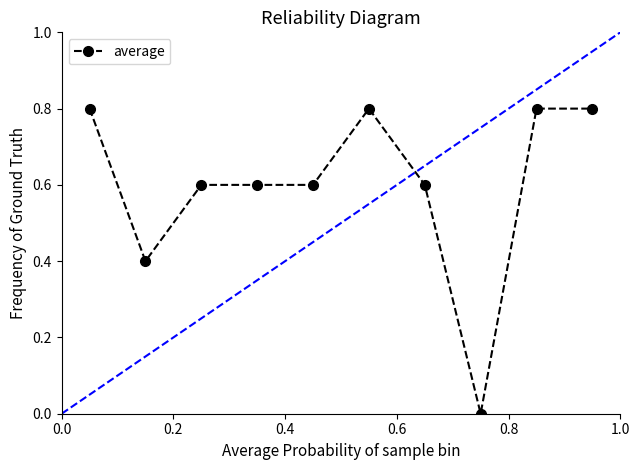

How many data points does each series have?

10